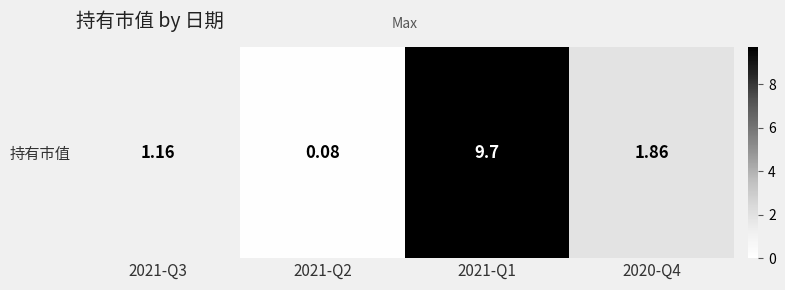

Reading left to right, what are all the values shown in this chart?

2021-Q3=1.2	2021-Q2=0.1	2021-Q1=9.7	2020-Q4=1.9